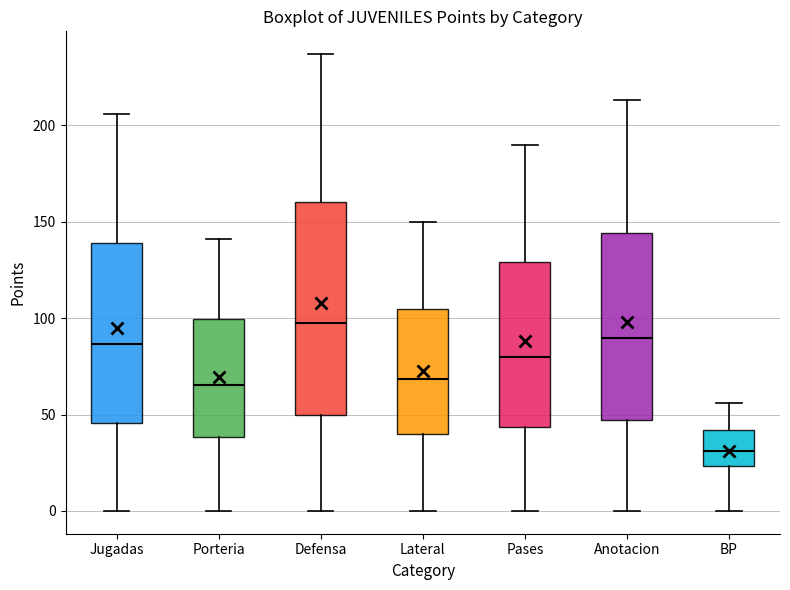

Where is the upper edge of the box for BP on the y-axis? The values are not printed on the chart, so give them approximately, as read against the axis.

40